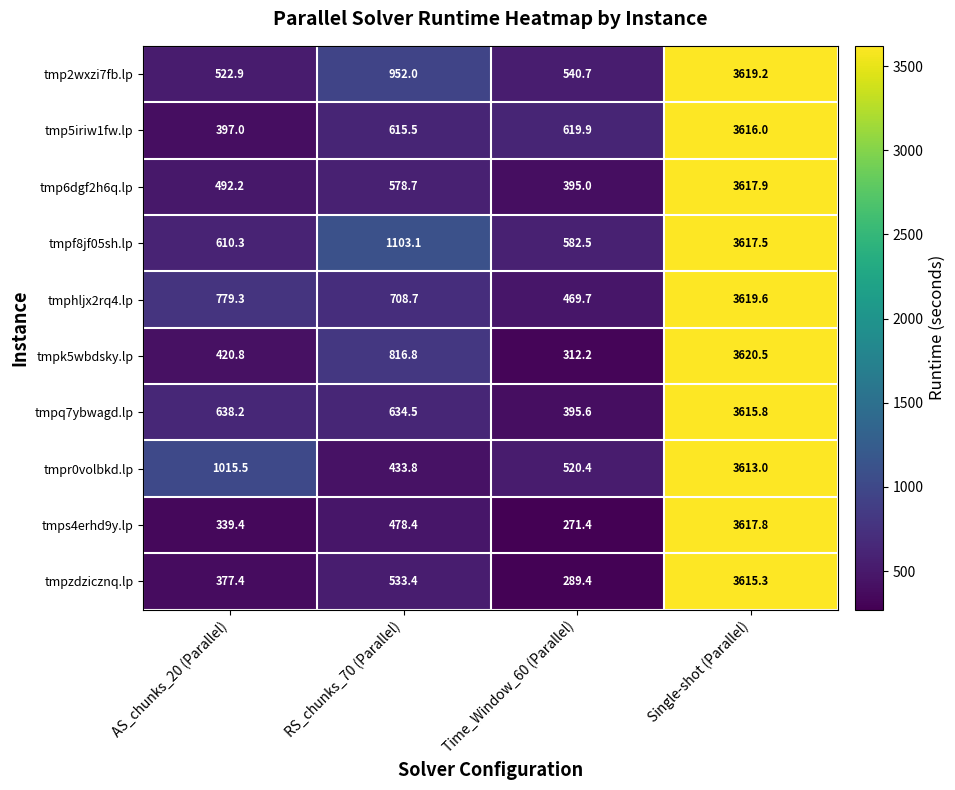

What value does the tmp5iriw1fw.lp series have at RS_chunks_70 (Parallel)?

615.5